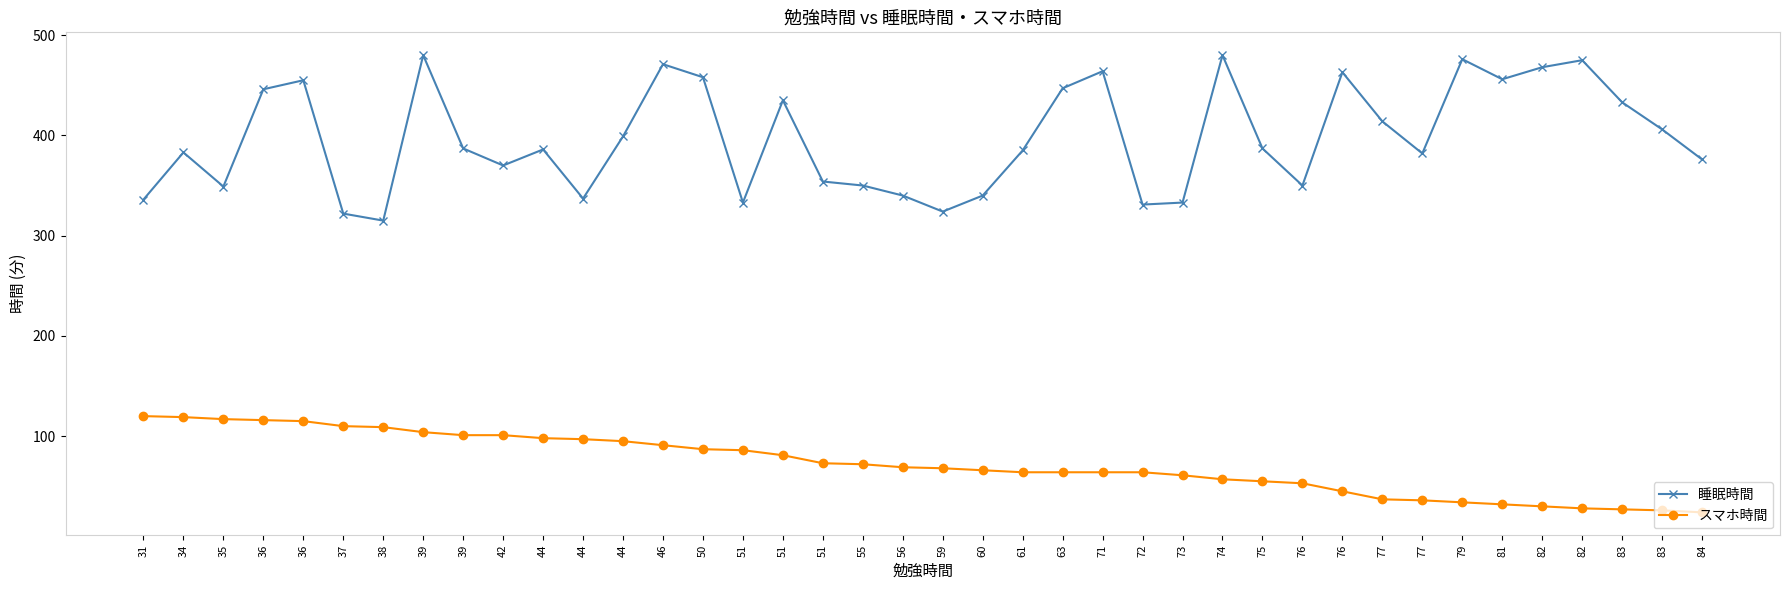

Rank the categories by スマホ時間 value from lowest to highest.

84, 83, 83, 82, 82, 81, 79, 77, 77, 76, 76, 75, 74, 73, 61, 63, 71, 72, 60, 59, 56, 55, 51, 51, 51, 50, 46, 44, 44, 44, 39, 42, 39, 38, 37, 36, 36, 35, 34, 31